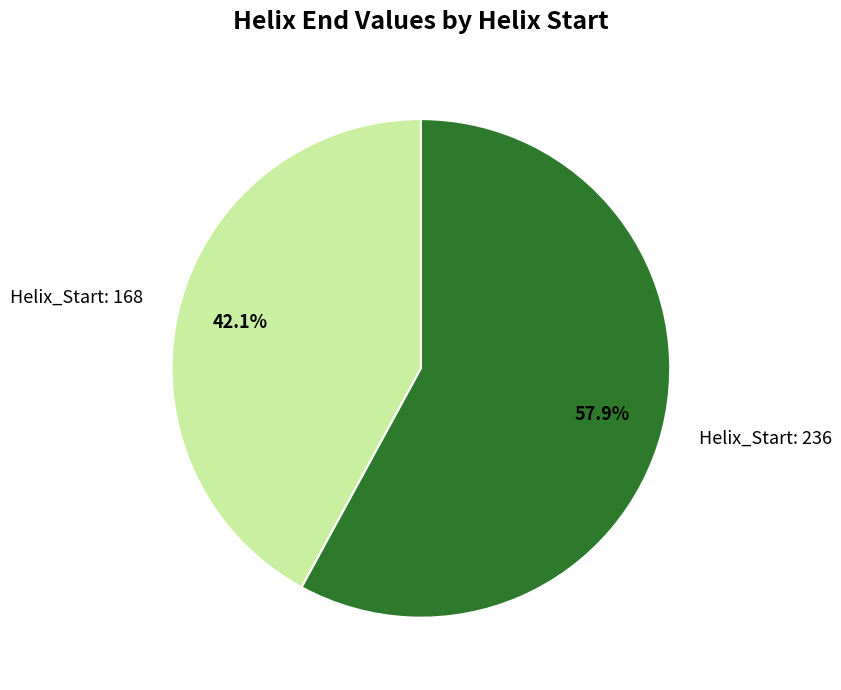

Rank the categories by value from lowest to highest.

Helix_Start: 168, Helix_Start: 236